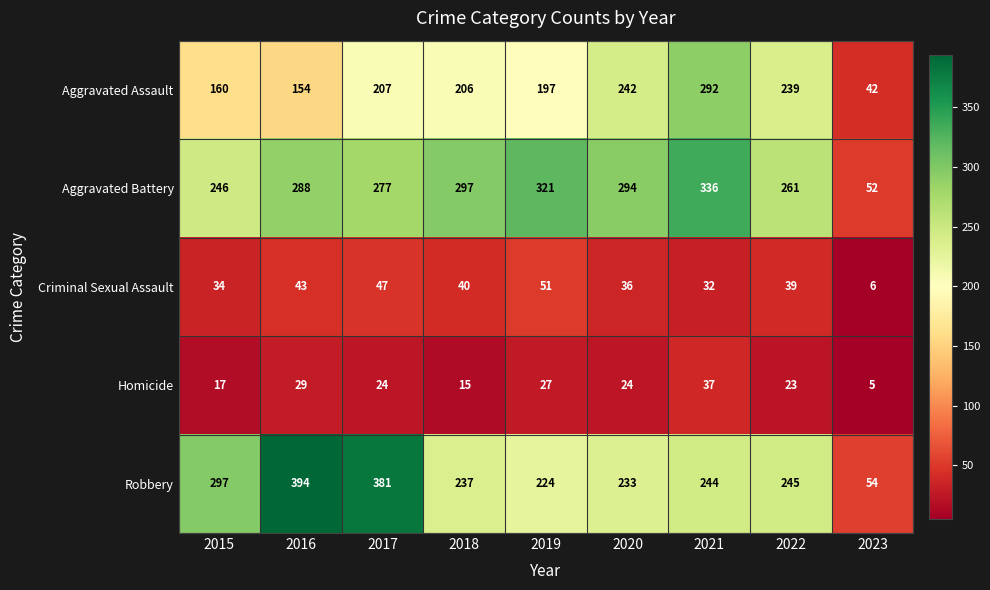

Which series has the largest total across all categories?

Aggravated Battery